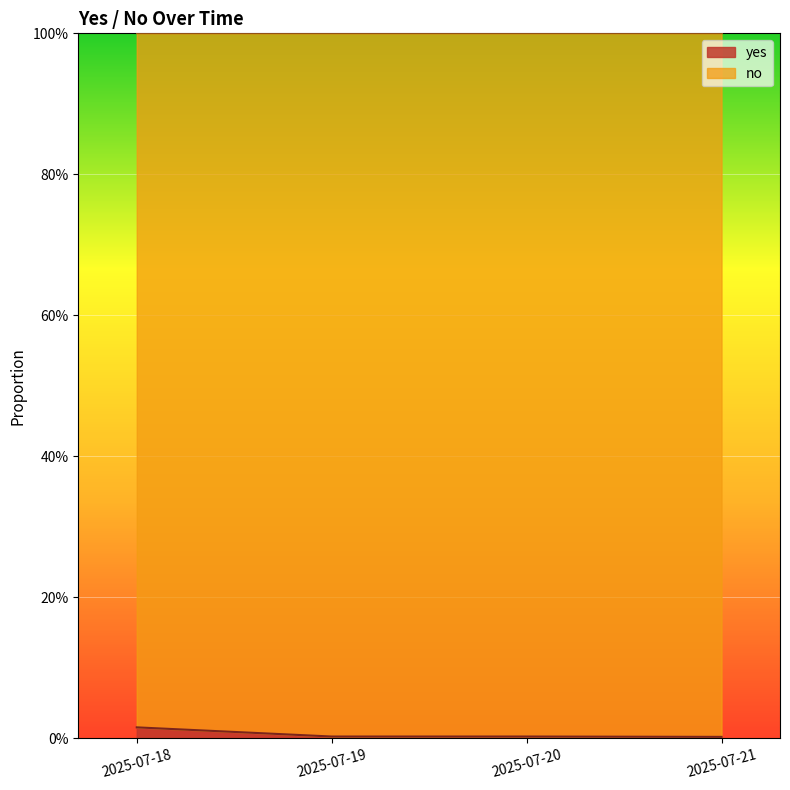

True or false: there are more than 1 points higher than both neighbors.

False